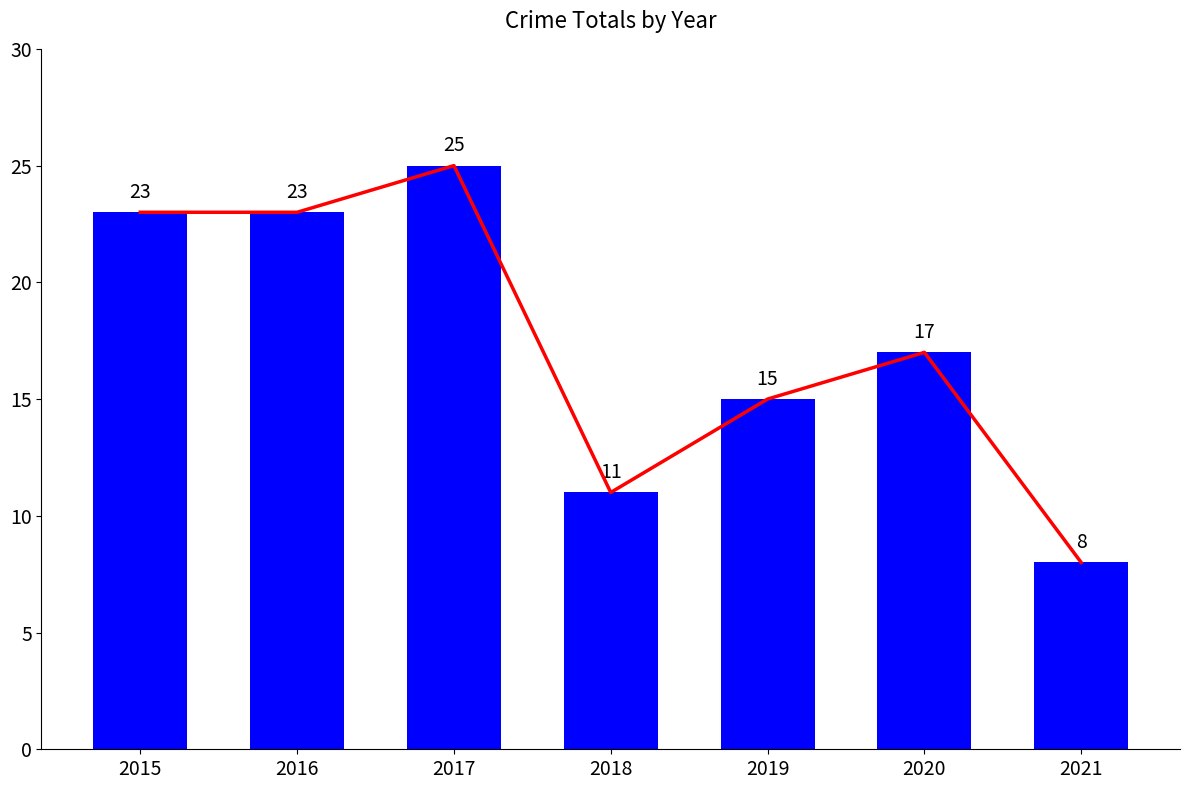

What is the difference between the maximum and minimum values?

17